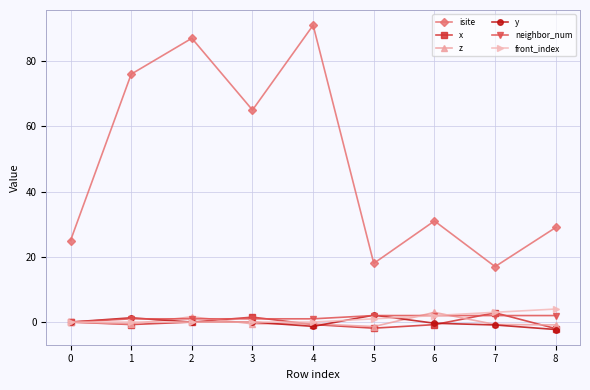

Which series has the largest range (max minus min)?

isite